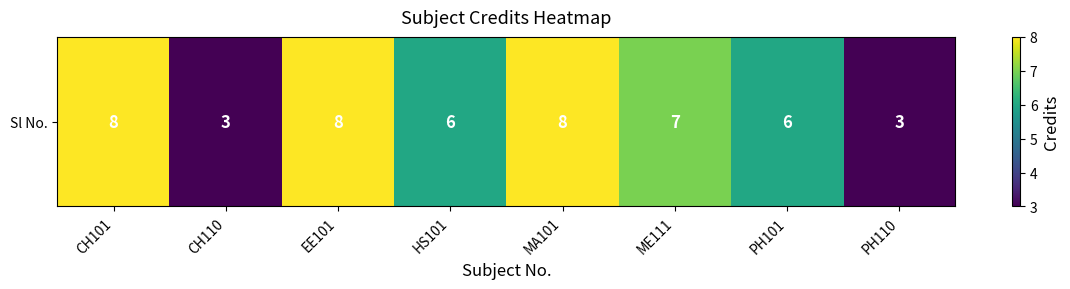

Is it true that the value at HS101 is 6?

True